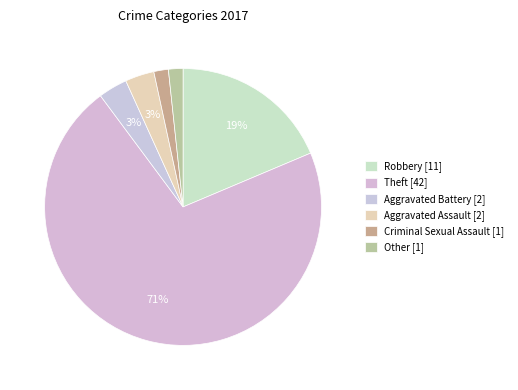

What percentage is the Robbery slice, to the nearest percent?

19%